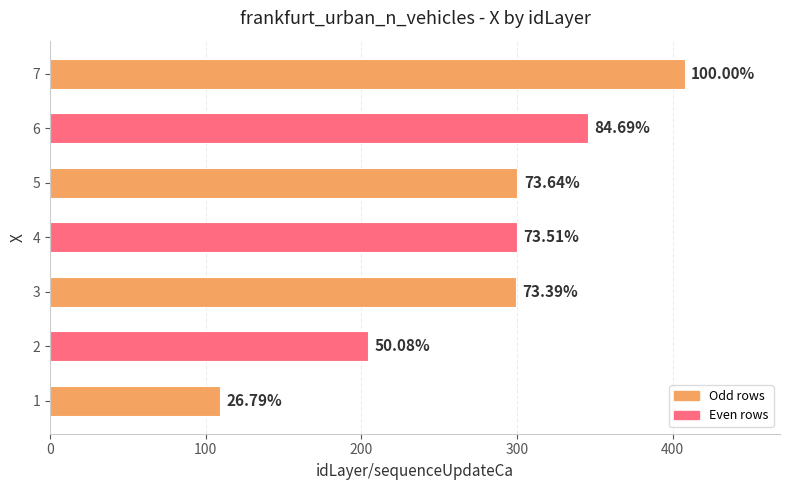

How many bars are there in total?

7